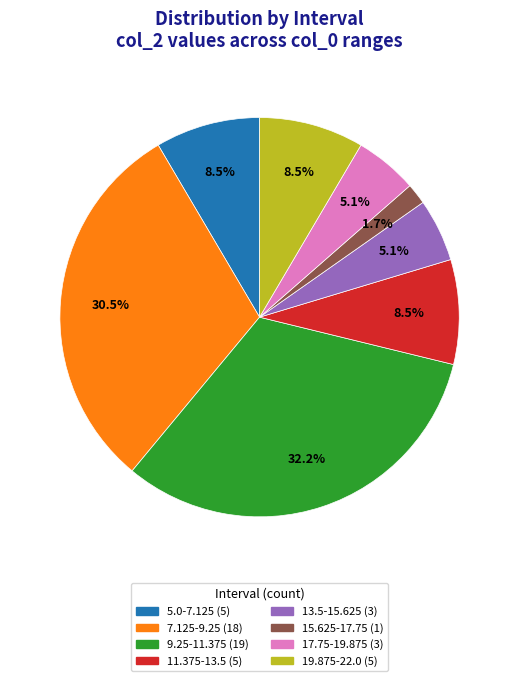

To the nearest percent, what percentage of the pie is 9.25-11.375?

32%